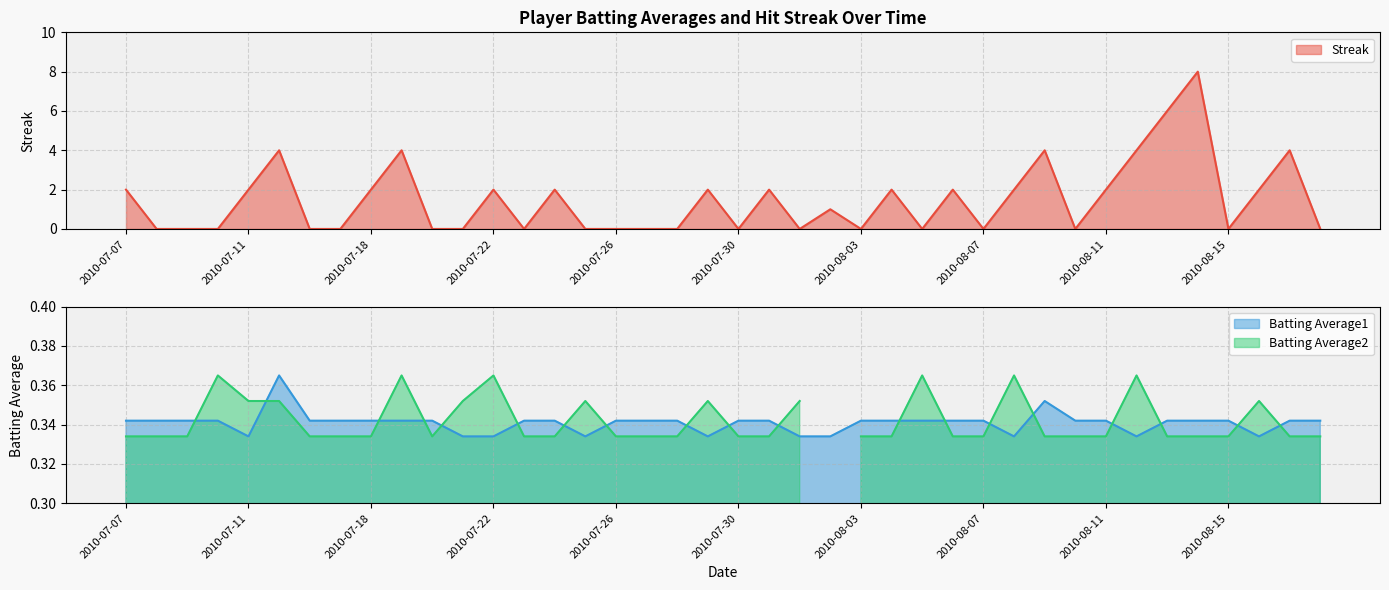

Between 2010-07-09 and 2010-07-27, which series saw the biggest shift?

Streak